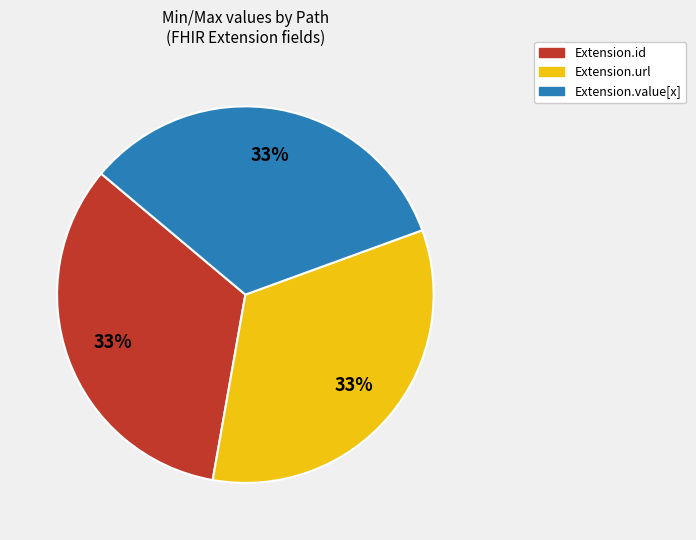

Does Extension.id account for over 50% of the chart?

No